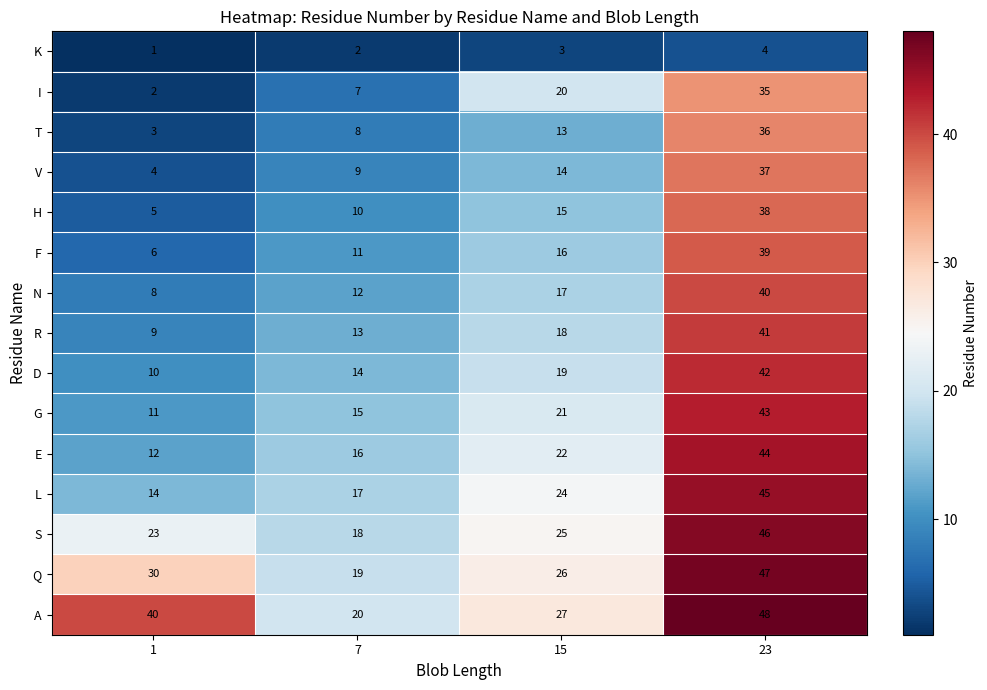

What is the highest value of the F series?

39